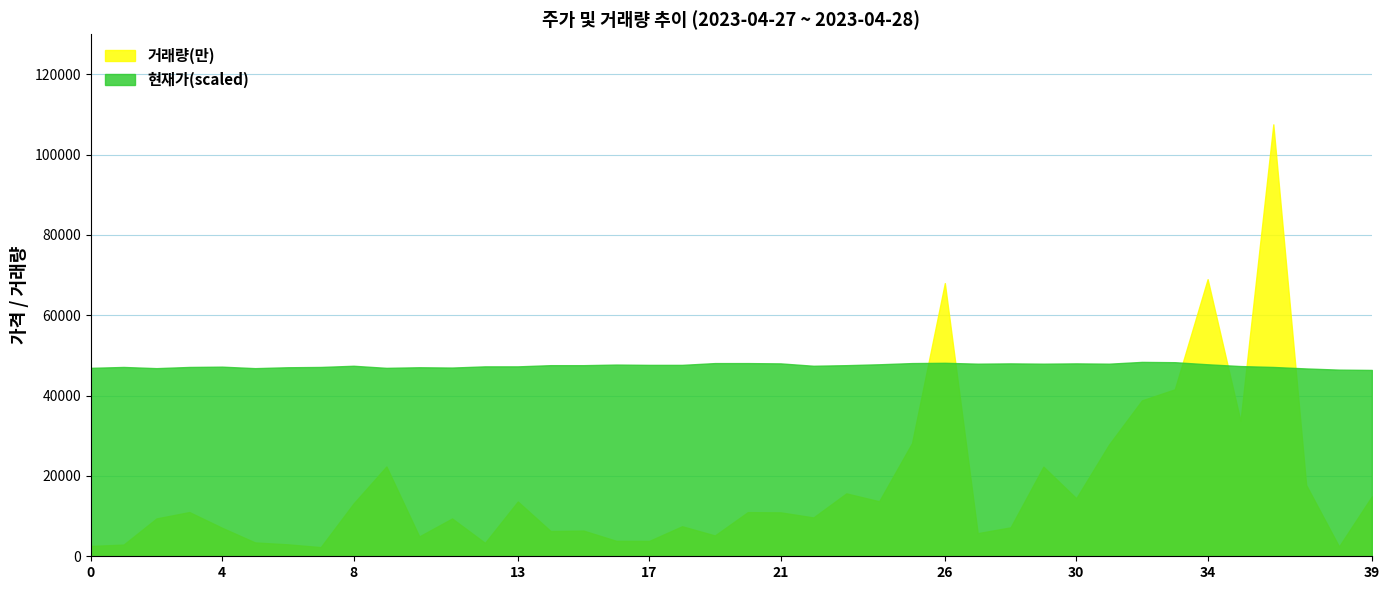

Which series has the largest total across all categories?

현재가(scaled)